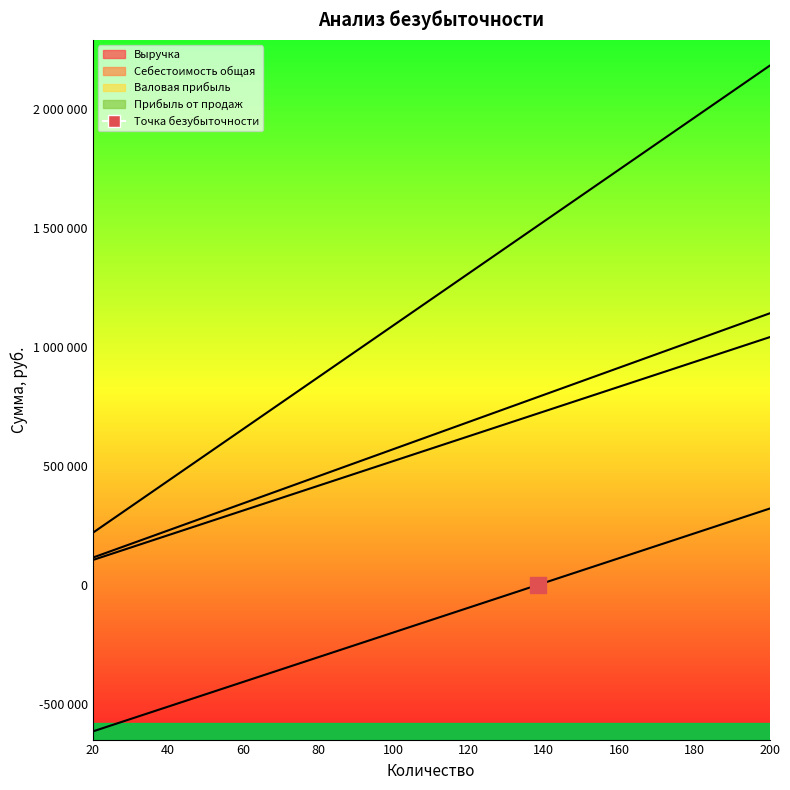

Which series contains the lowest Y value?

Прибыль от продаж